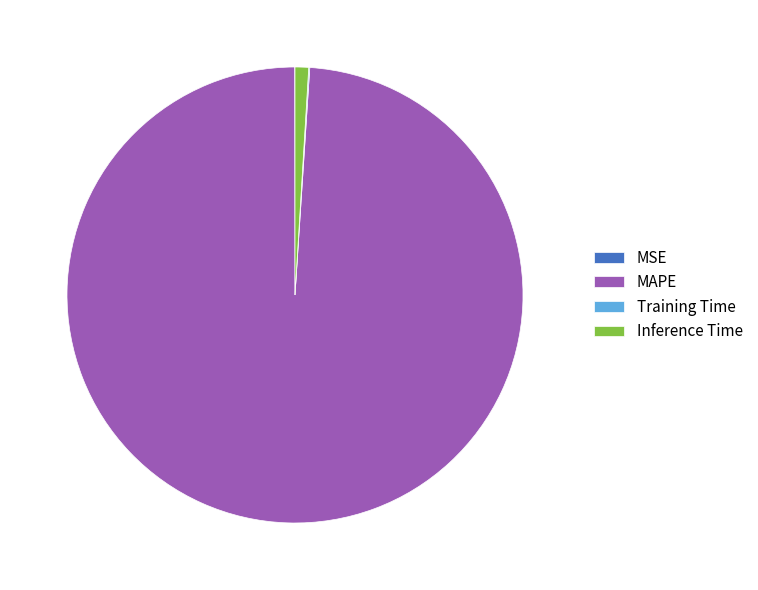

Which has a higher value, MAPE or Inference Time?

MAPE